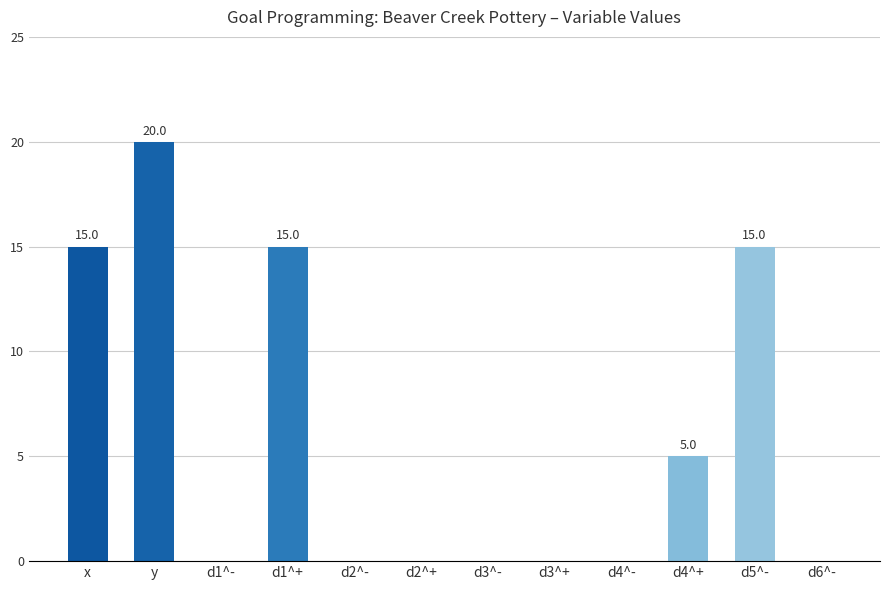

Is it true that the value at y is 20?

True